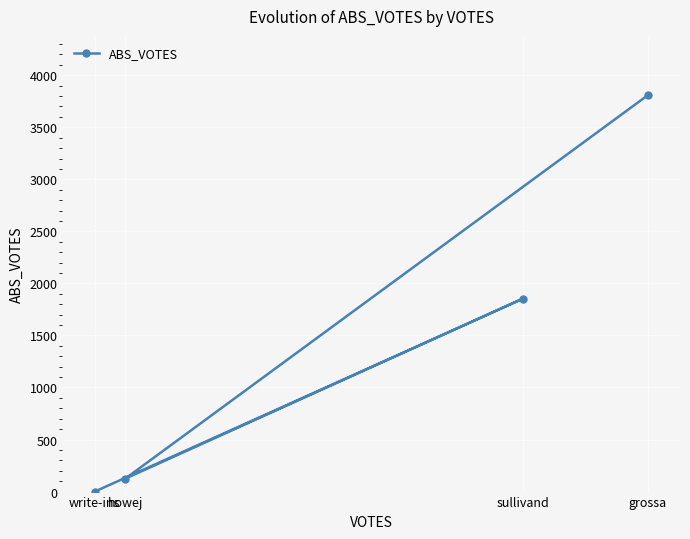

The value at howej is 125. True or false?

True